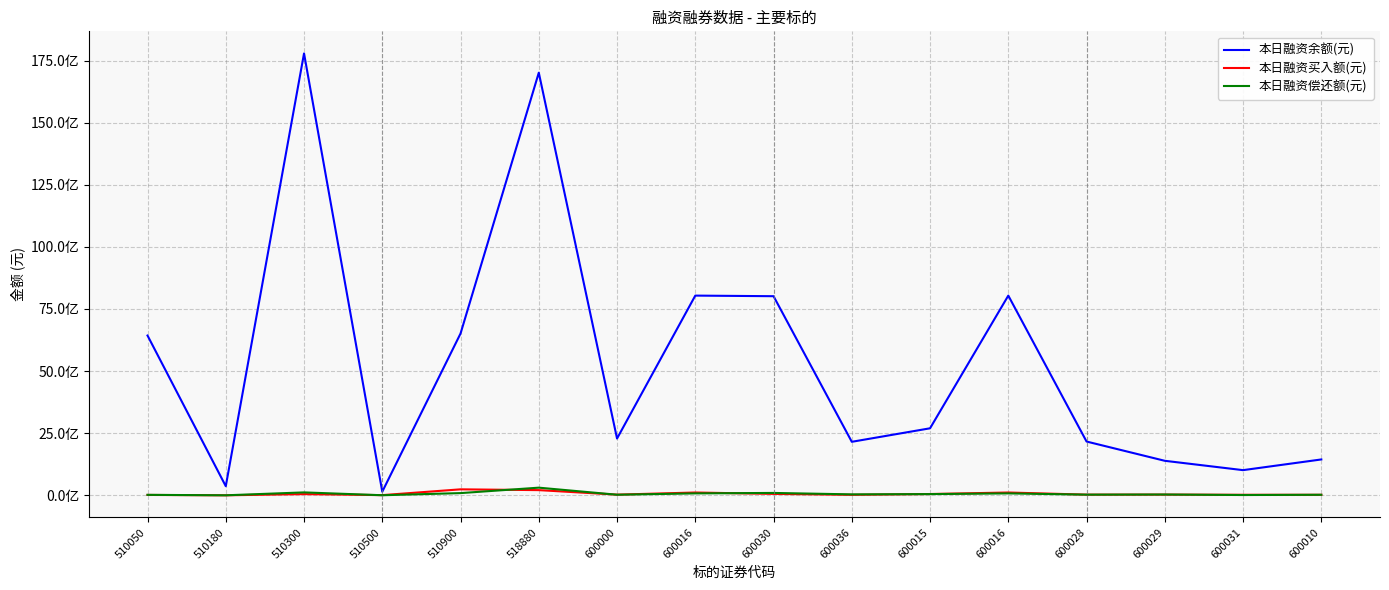

What is the average value of the 本日融资买入额(元) series?

63082084